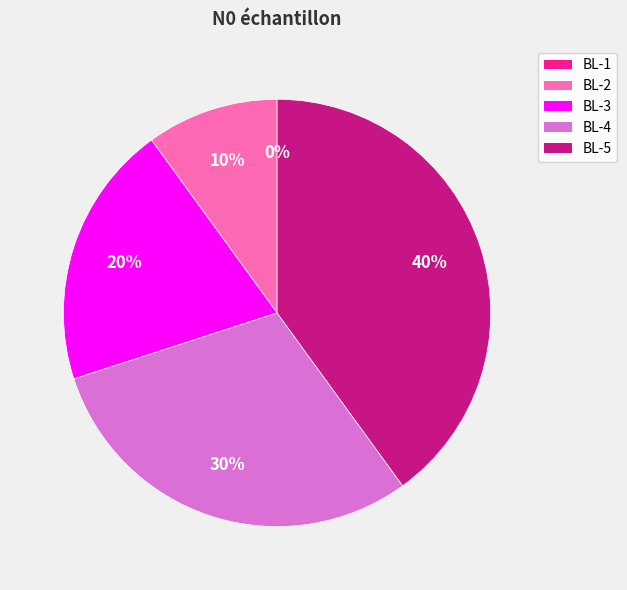

Which category has the smallest portion of the pie?

BL-1